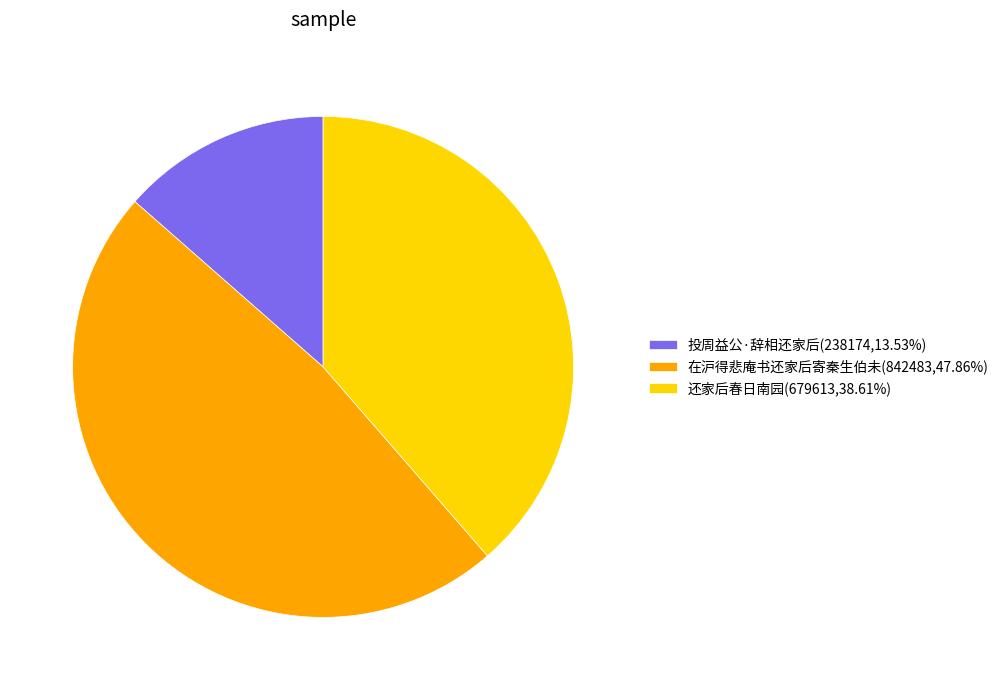

Count the number of slices in the pie.

3